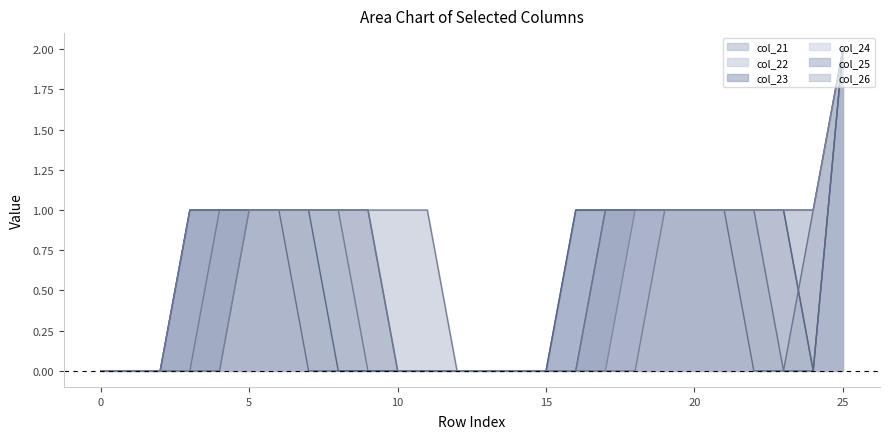

After their last crossing, which series has the higher values: col_22 or col_25?

col_25